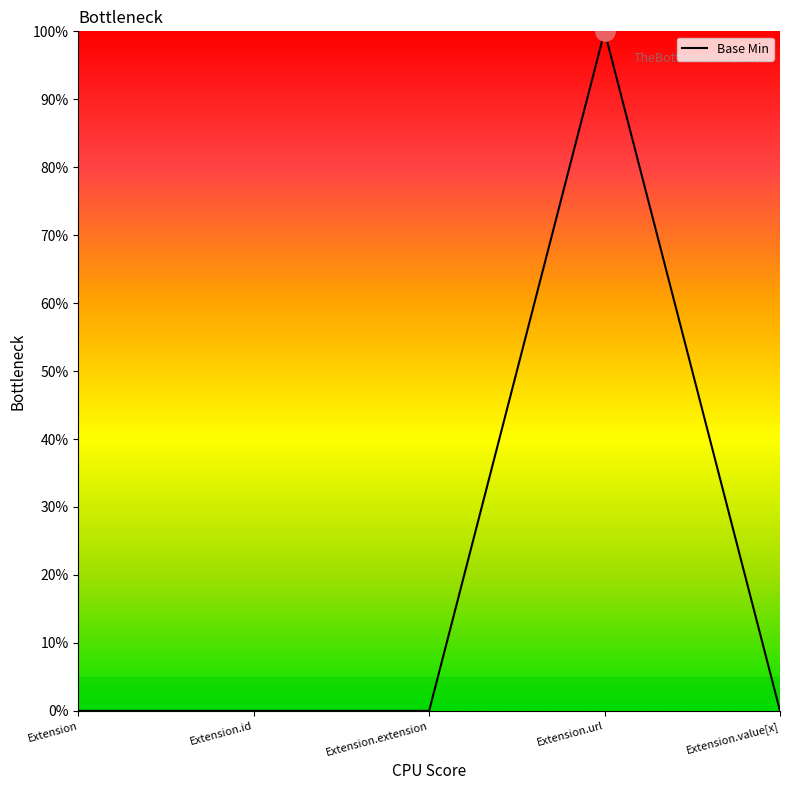

What position from the right is Extension.id?

4